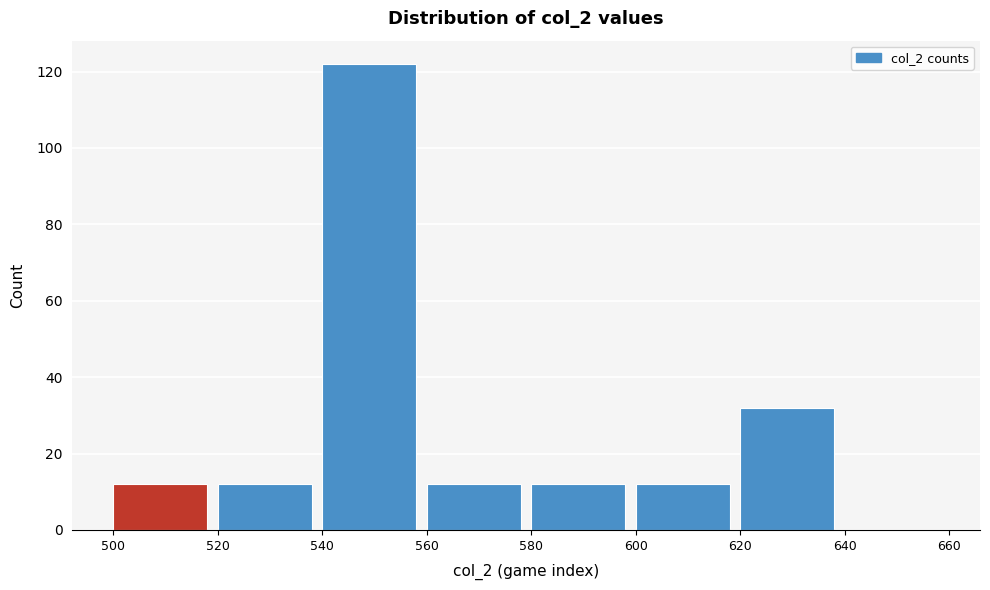

Reading left to right, list every bar in this chart as the range it spans on the x-axis followed by its height. The values are not printed on the chart, so give them approximately, as read against the axis.

500 to 520: 12
520 to 540: 12
540 to 560: 122
560 to 580: 12
580 to 600: 12
600 to 620: 12
620 to 640: 32
640 to 660: 0